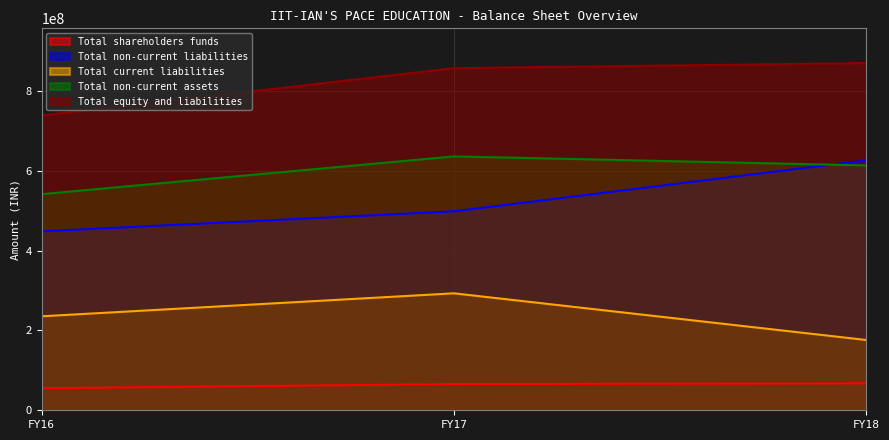

At which category is the sum across all series the highest?

FY18